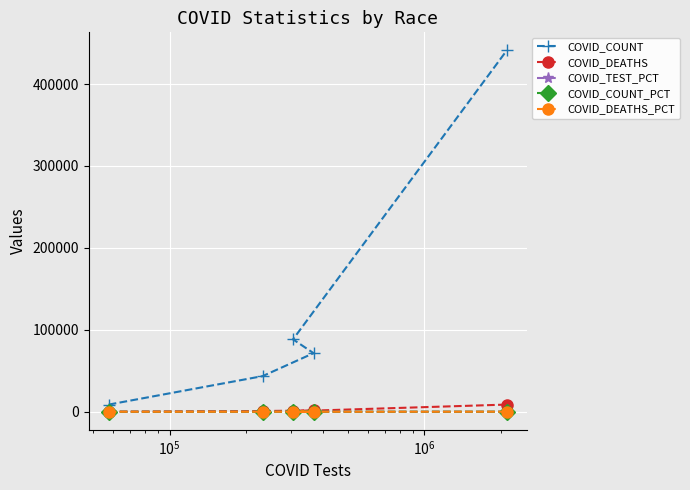

Which series has the widest spread of values?

COVID_COUNT